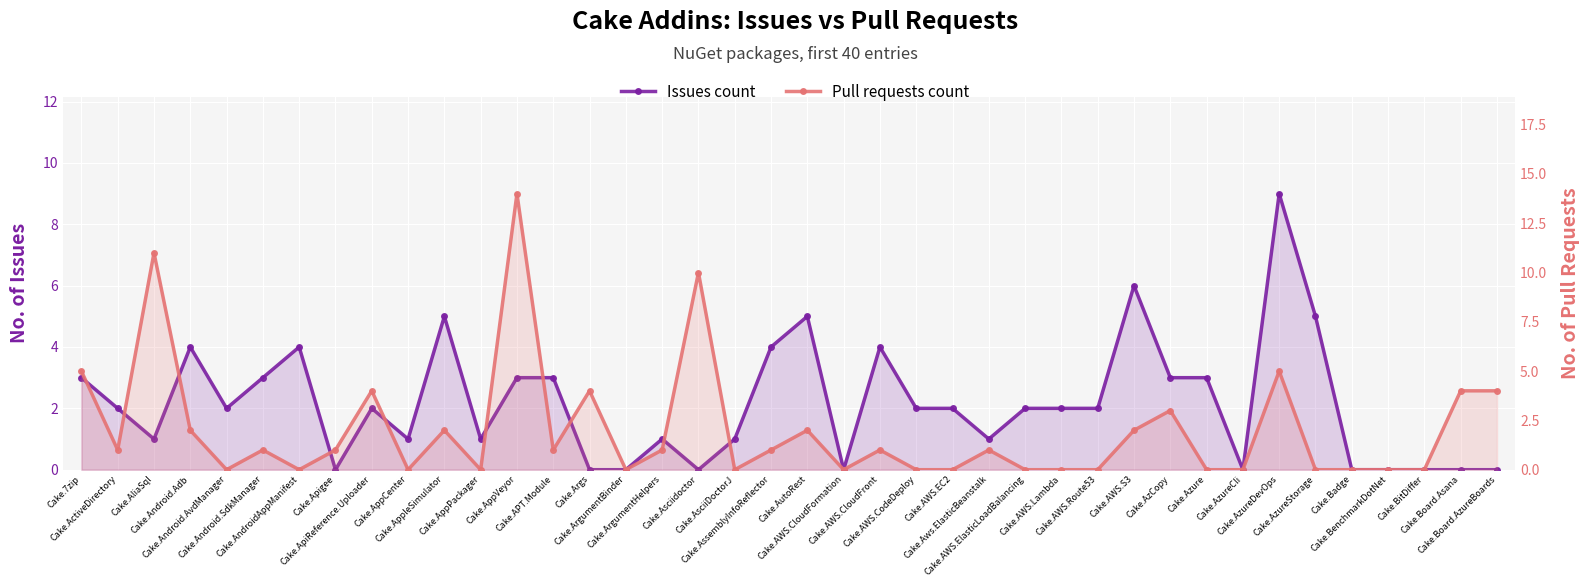

Which series has the largest range (max minus min)?

Pull requests count